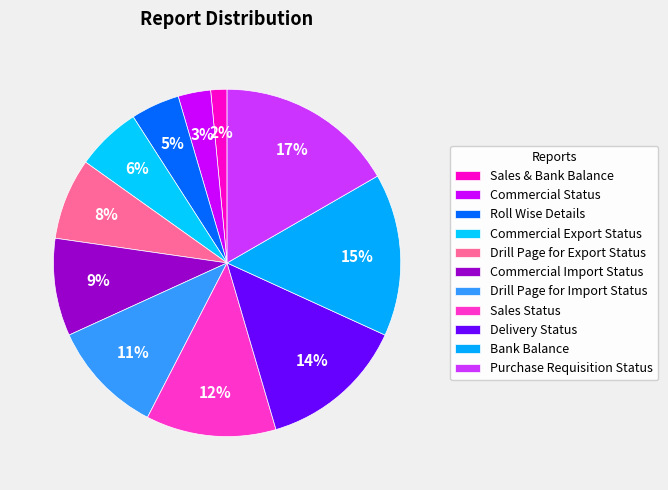

Count the number of slices in the pie.

11